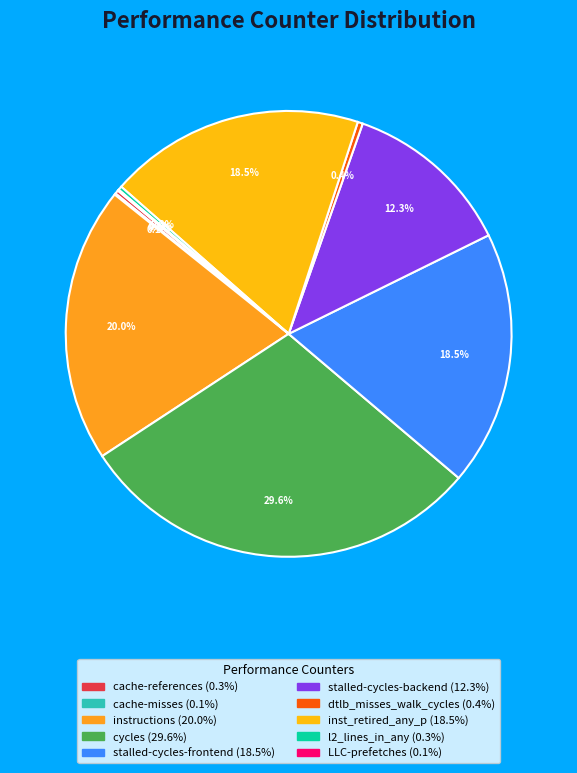

Which category has the smallest portion of the pie?

LLC-prefetches